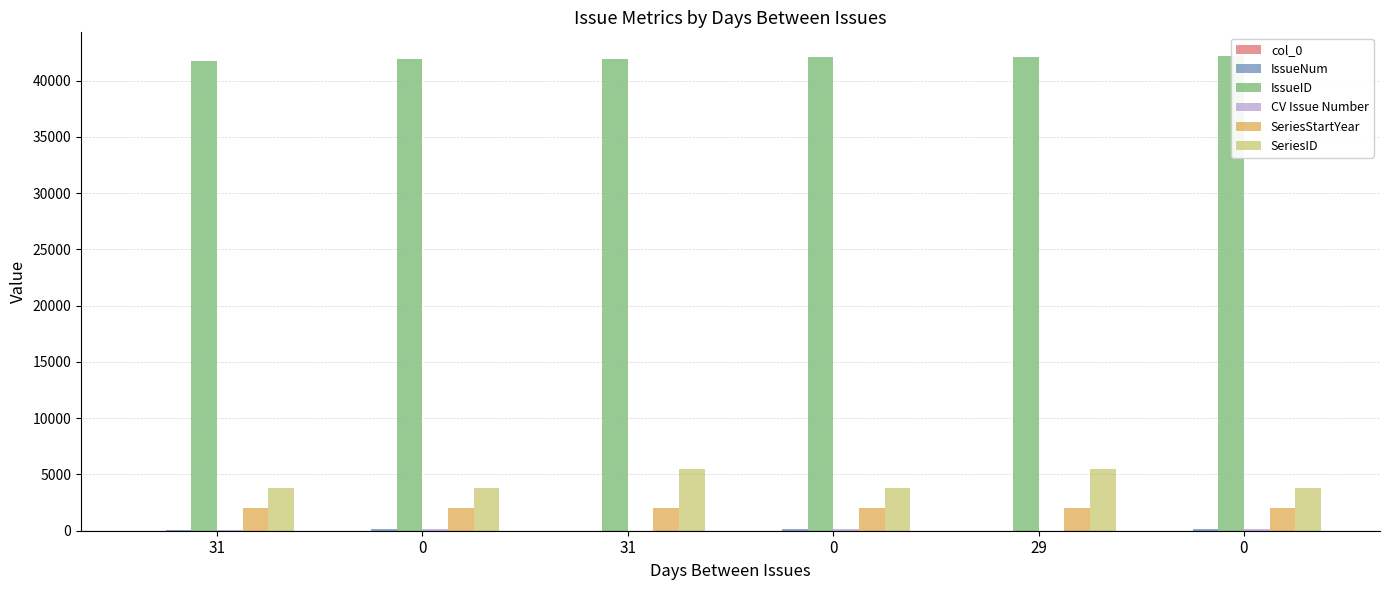

Reading right to left, transcribe all the data shown in this chart.

col_0: 0=6	29=5	0=4	31=3	0=2	31=1
IssueNum: 0=111	29=11	0=110	31=10	0=109	31=108
IssueID: 0=42176	29=42066	0=42063	31=41957	0=41954	31=41732
CV Issue Number: 0=111	29=11	0=110	31=10	0=109	31=108
SeriesStartYear: 0=1987	29=1995	0=1987	31=1995	0=1987	31=1987
SeriesID: 0=3790	29=5509	0=3790	31=5509	0=3790	31=3790